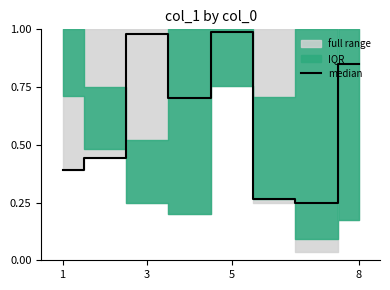

The value of median at 5 is 1.4. True or false?

False